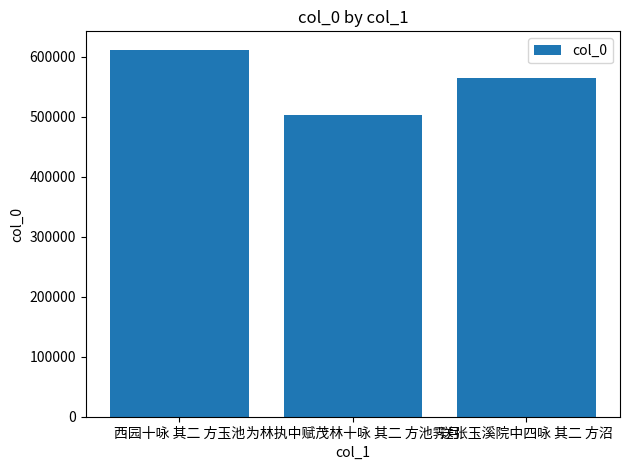

Rank the categories by value from highest to lowest.

西园十咏 其二 方玉池, 送张玉溪院中四咏 其二 方沼, 为林执中赋茂林十咏 其二 方池霁月